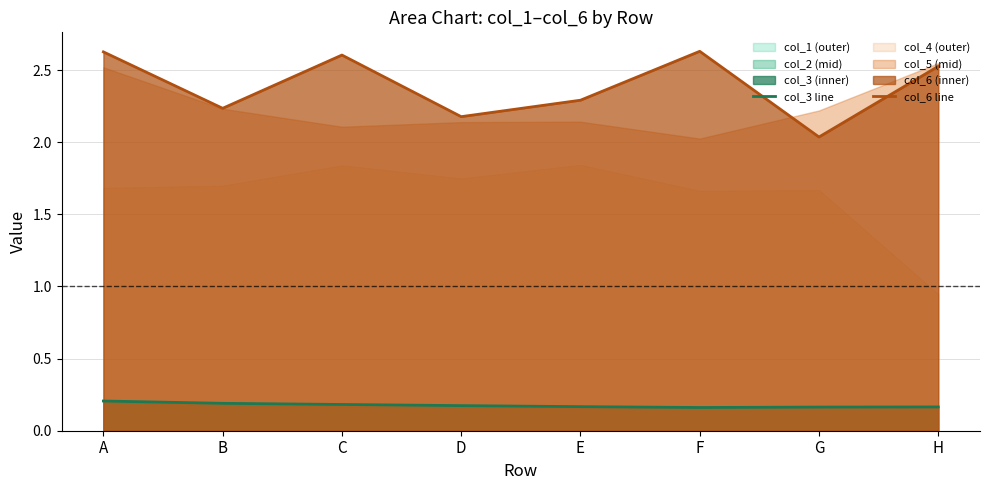

Rank the series by their average value, from lowest to highest.

col_3 line, col_6 line